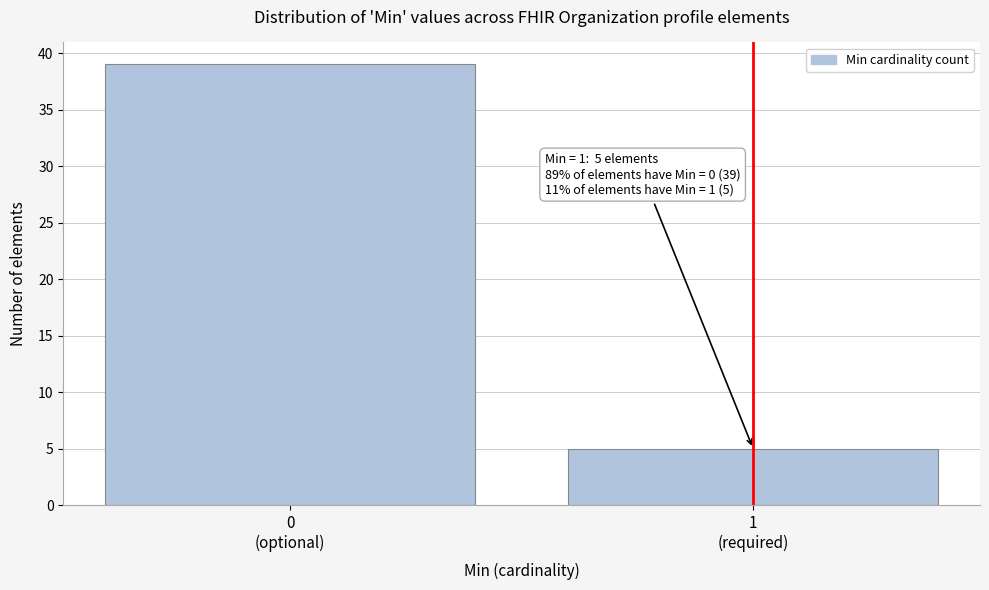

Reading left to right, list all the values displayed in this chart.

39	5